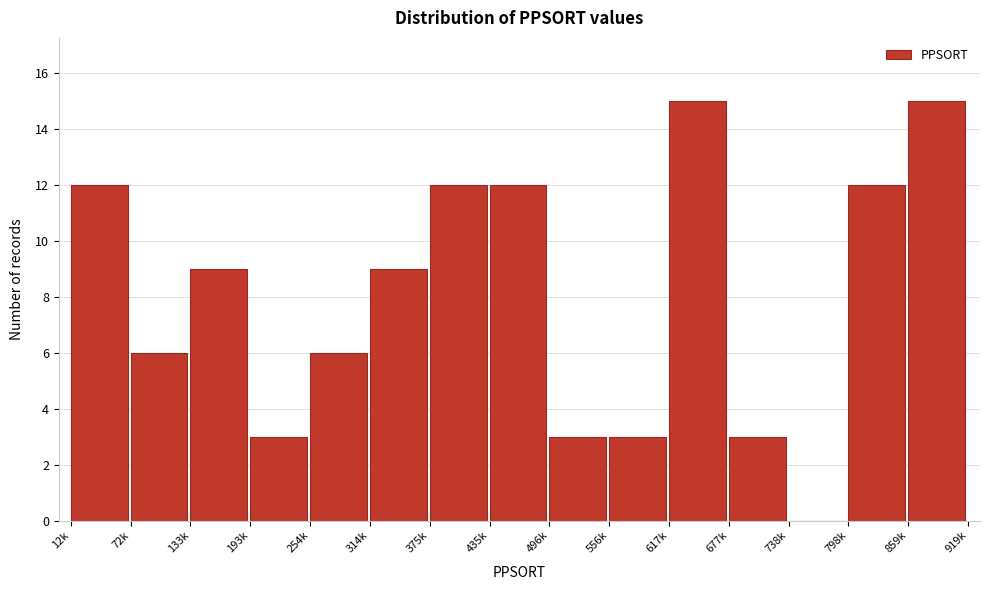

Reading left to right, extract all data points from this chart.

12k=12	72k=6	133k=9	193k=3	254k=6	314k=9	375k=12	435k=12	496k=3	556k=3	617k=15	677k=3	738k=0	798k=12	859k=15